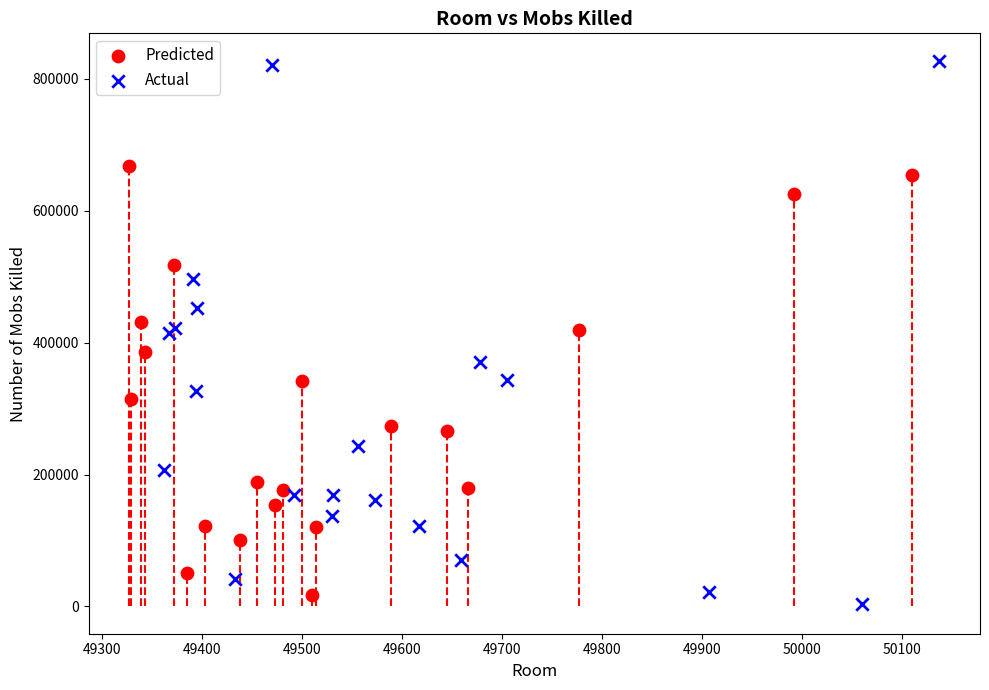

Which series has the largest Y range (max minus min)?

Actual